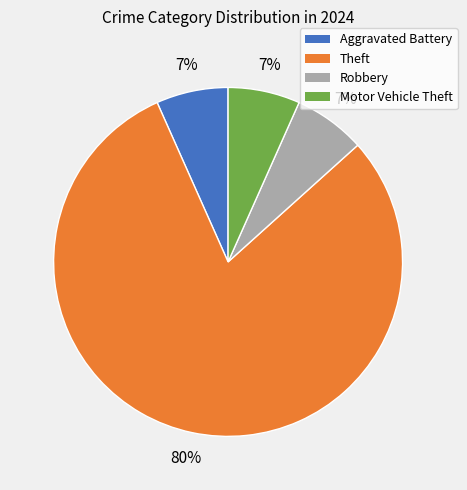

What is the ratio of the value at Aggravated Battery to the value at Robbery?

1.0